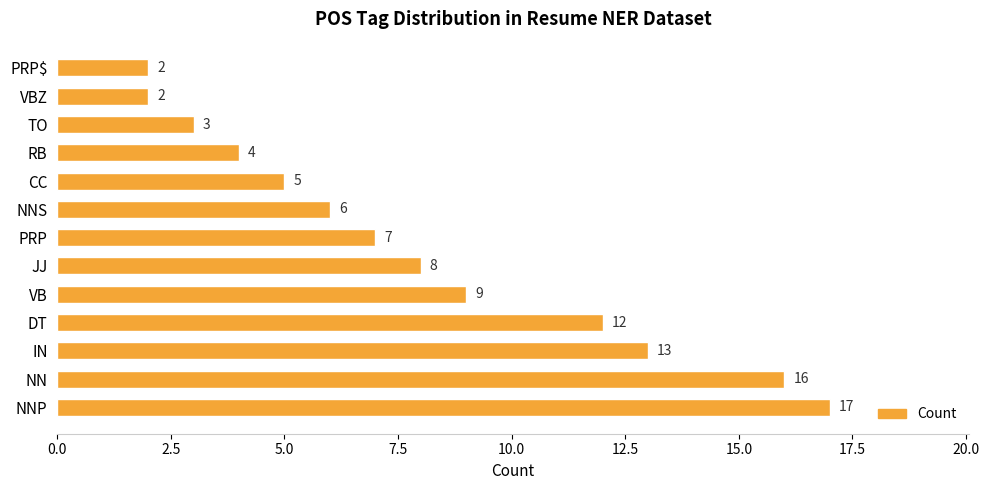

Are the bars horizontal?

Yes